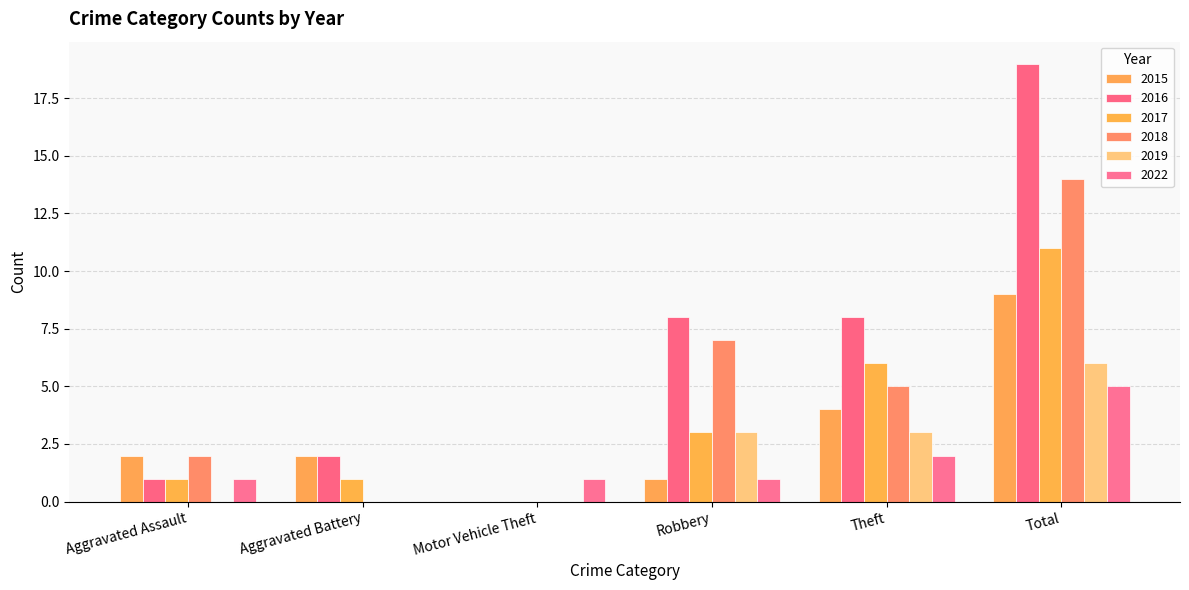

Does the chart contain stacked bars?

No